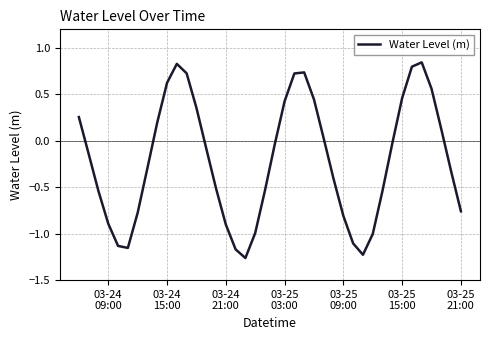

What is the difference between the maximum and minimum values?

2.1